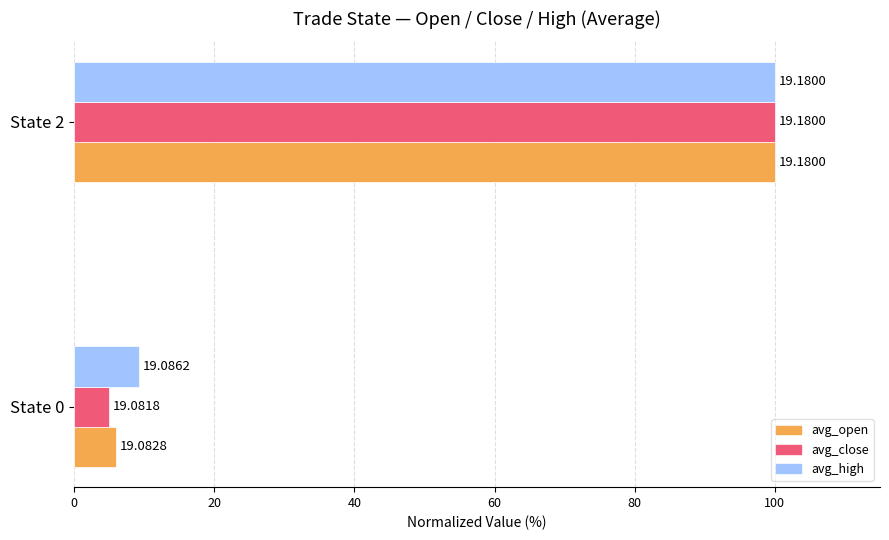

Rank the series by their maximum value, from lowest to highest.

avg_open, avg_close, avg_high